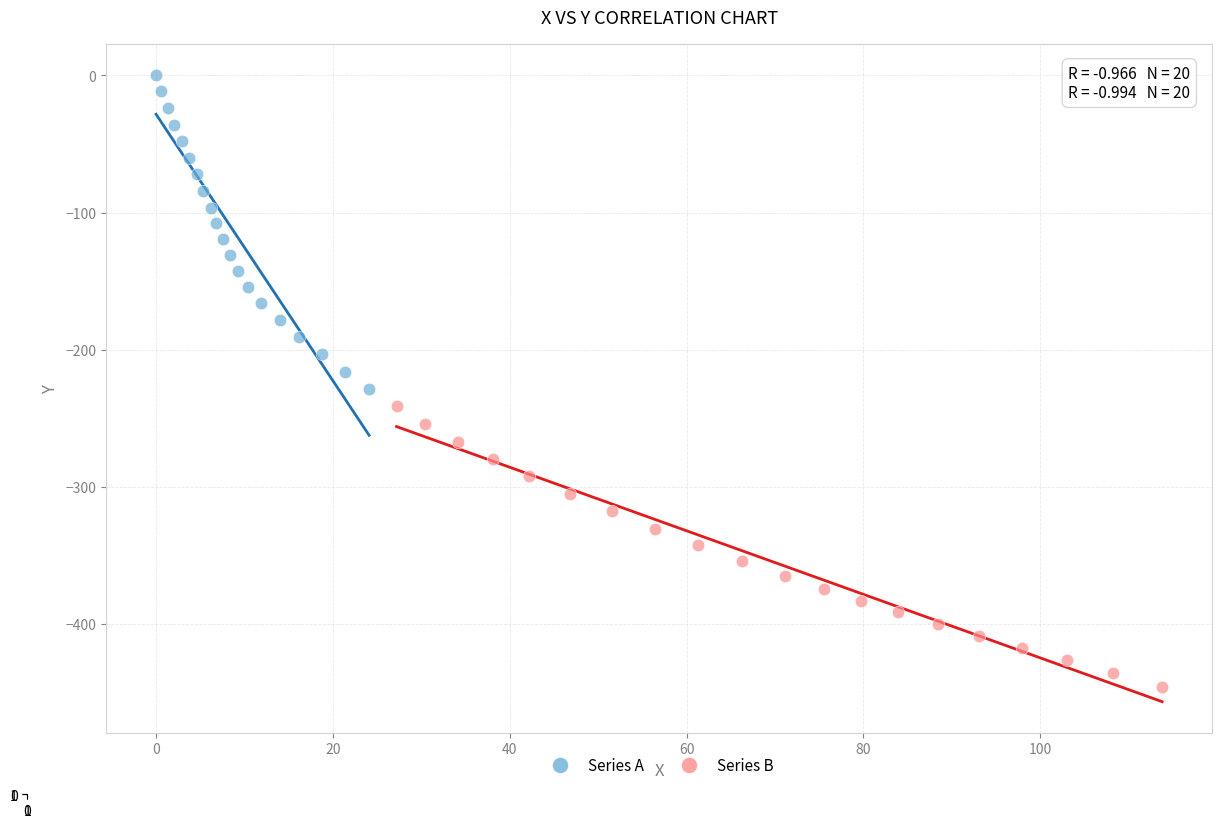

Which series reaches the minimum Y coordinate?

Series B